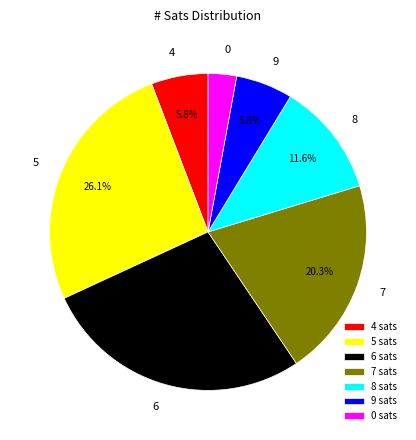

To the nearest percent, what percentage of the pie is 9 sats?

6%